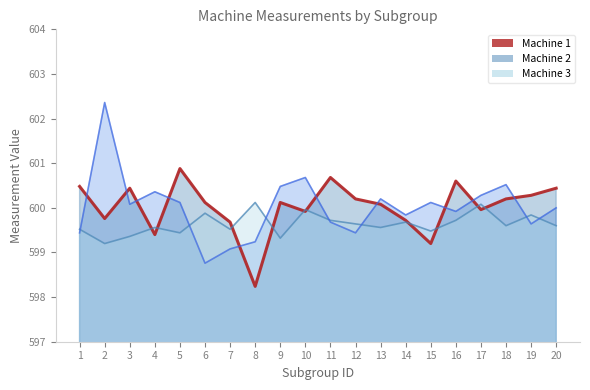

What is the greatest value displayed?

602.4